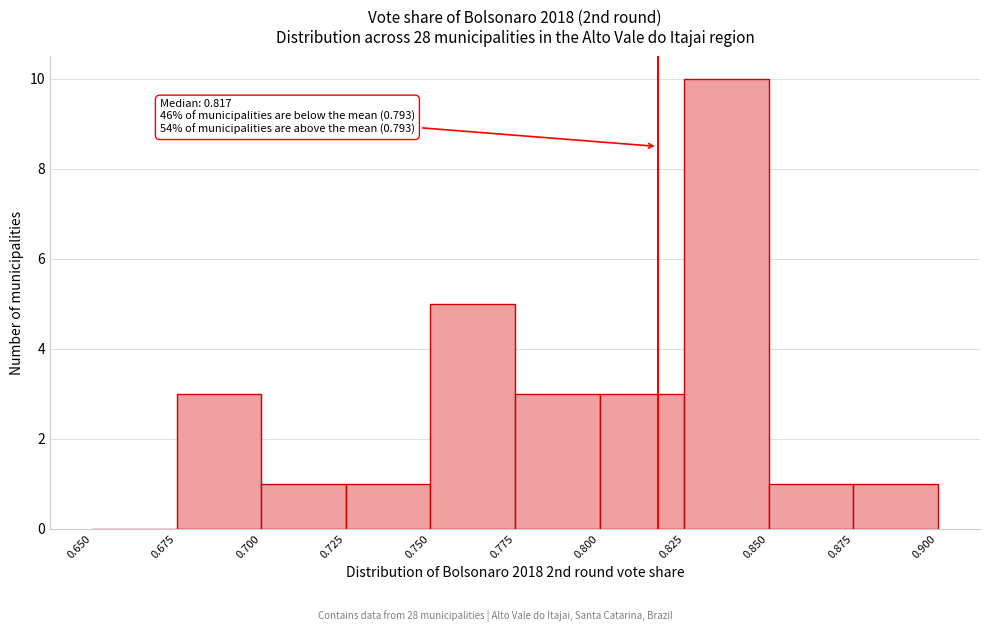

Over which range of the x-axis is the bar tallest?

0.825 to 0.850